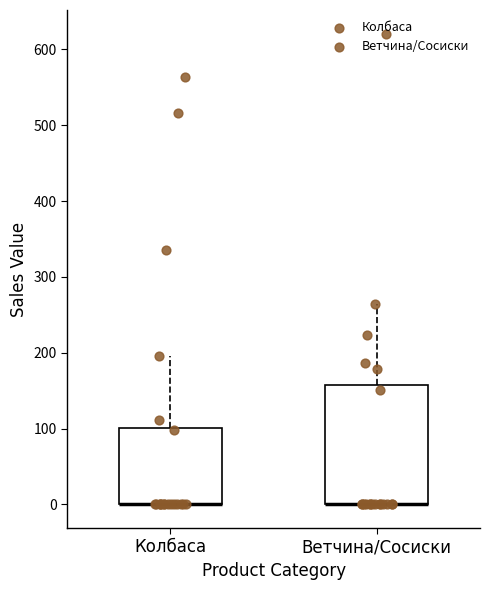

Reading left to right, transcribe this box plot: for each box, give where its median line is, the range the box spans, and where its two whiskers end, as read against the y-axis. The values are not printed on the chart, so give them approximately, as read against the axis.

Колбаса: median 0 (drawn on the box's lower edge), box 0 to 100, whiskers 0 to 200
Ветчина/Сосиски: median 0 (drawn on the box's lower edge), box 0 to 160, whiskers 0 to 260